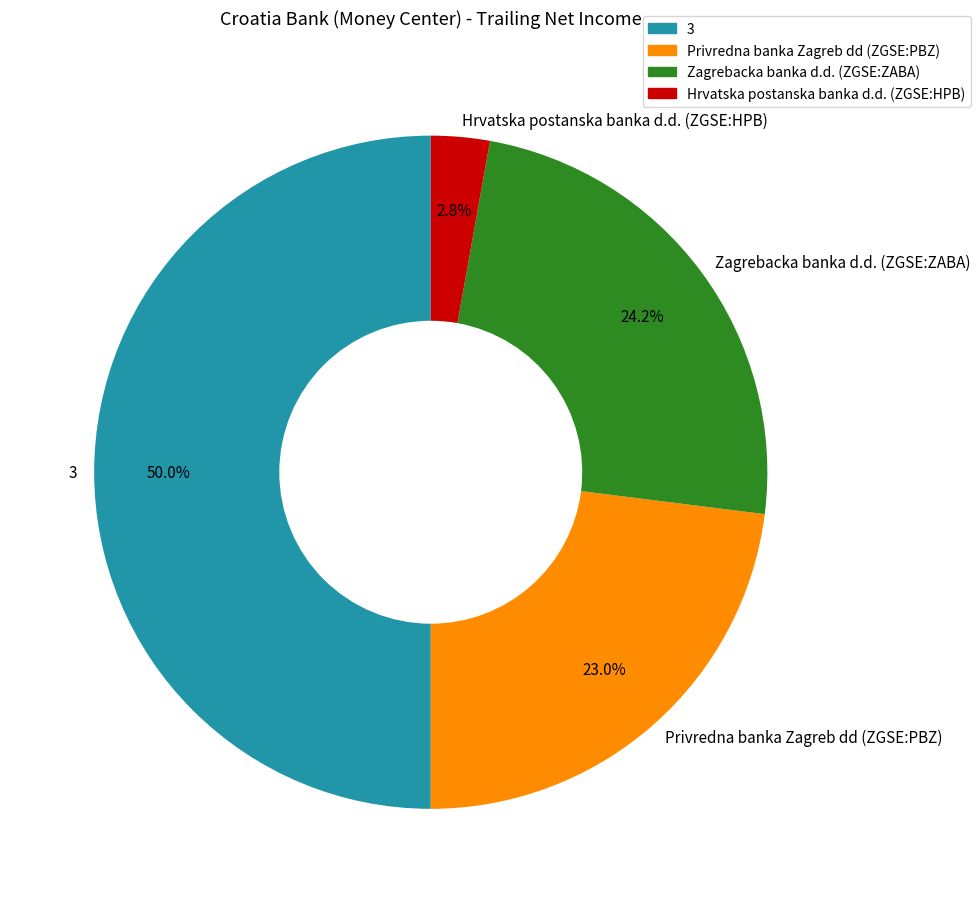

Between 3 and Hrvatska postanska banka d.d. (ZGSE:HPB), which is larger?

3